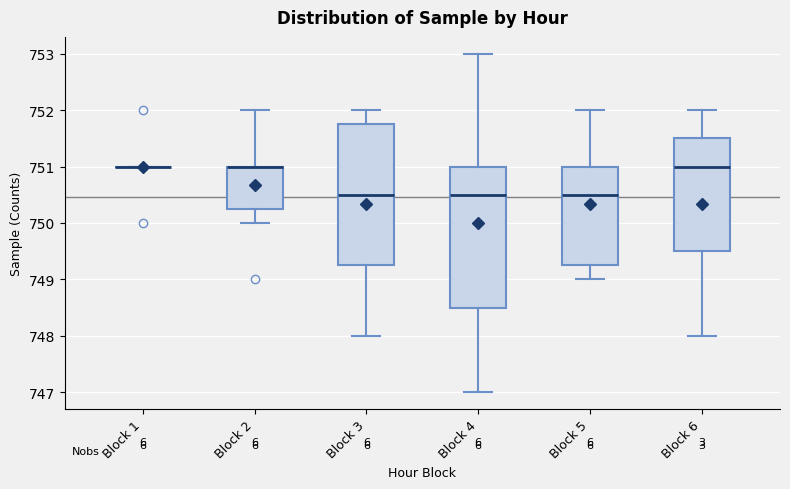

Reading left to right, transcribe this box plot: for each box, give where its median line is, the range the box spans, and where its two whiskers end, as read against the y-axis. The values are not printed on the chart, so give them approximately, as read against the axis.

Block 1: box collapsed to a line at 751.0, whiskers 751.0 to 751.0
Block 2: median 751.0 (drawn on the box's upper edge), box 750.3 to 751.0, whiskers 750.0 to 752.0
Block 3: median 750.5, box 749.3 to 751.8, whiskers 748.0 to 752.0
Block 4: median 750.5, box 748.5 to 751.0, whiskers 747.0 to 753.0
Block 5: median 750.5, box 749.3 to 751.0, whiskers 749.0 to 752.0
Block 6: median 751.0, box 749.5 to 751.5, whiskers 748.0 to 752.0